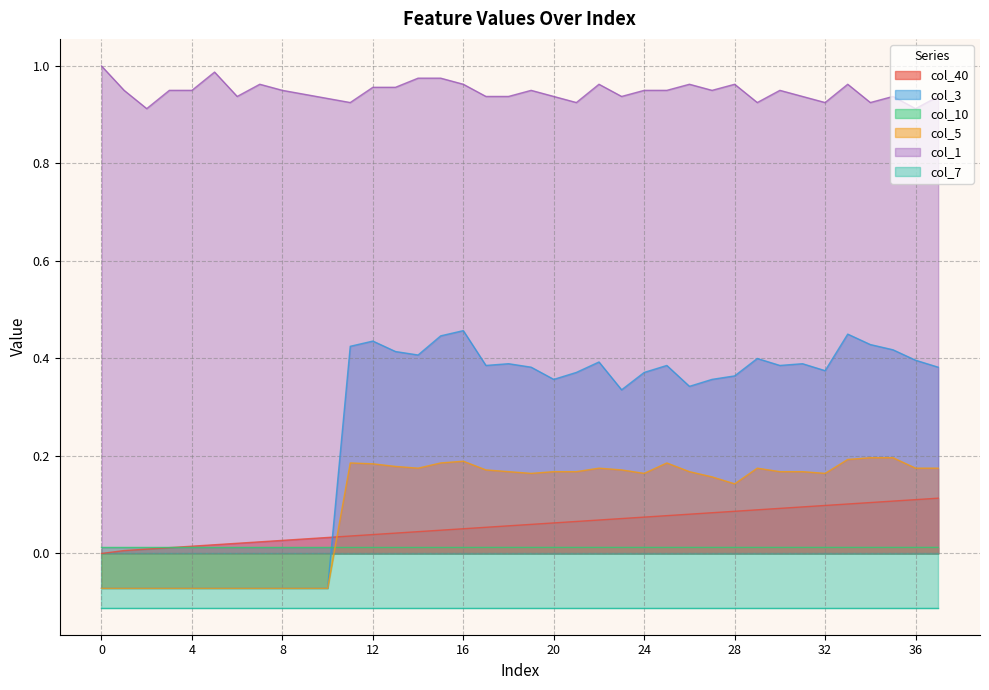

What is the maximum value shown in the chart?

1.0